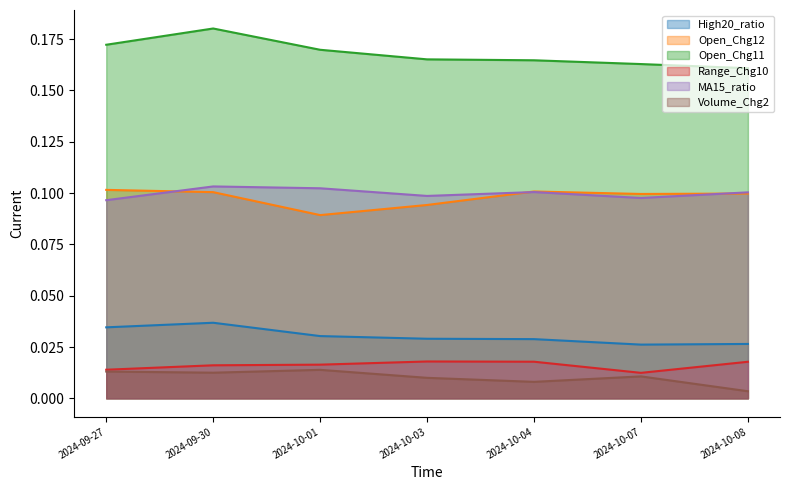

True or false: Volume_Chg2 and Open_Chg11 intersect in this chart.

False